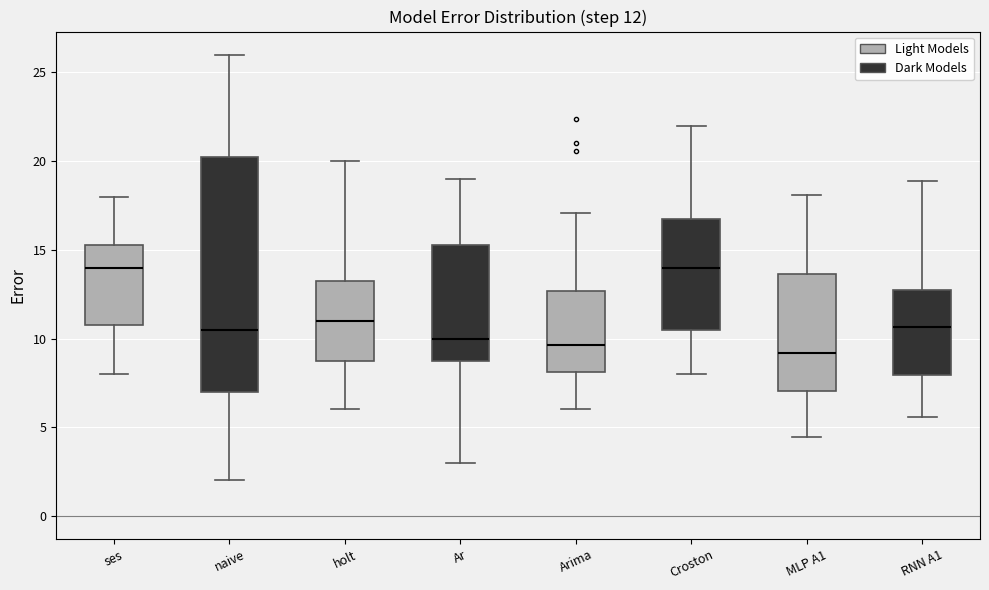

Which box is the tallest, from its lower edge to its upper edge?

naive